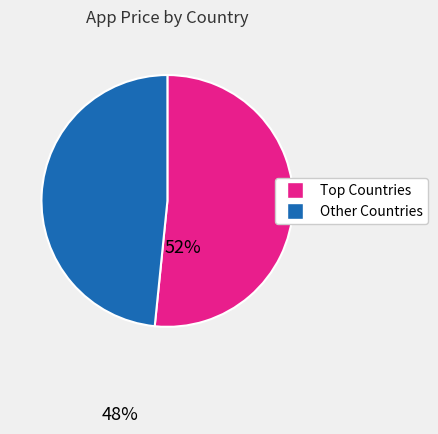

Count the number of slices in the pie.

2